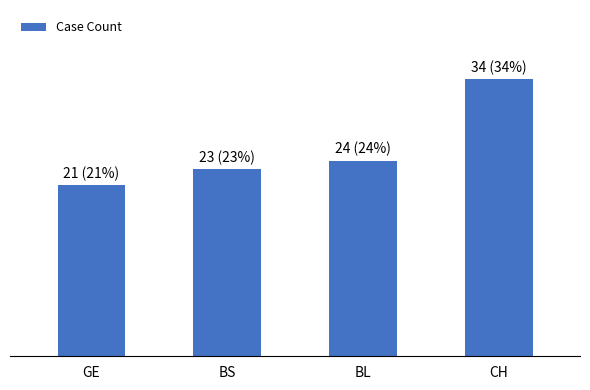

Rank the categories by value from lowest to highest.

GE, BS, BL, CH